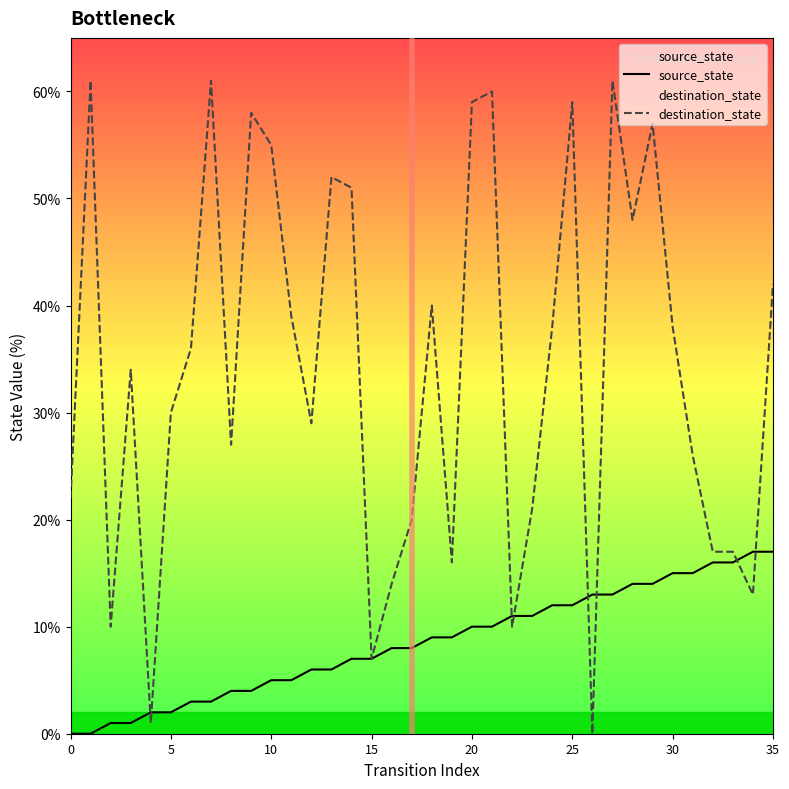

What is the greatest value displayed?

61